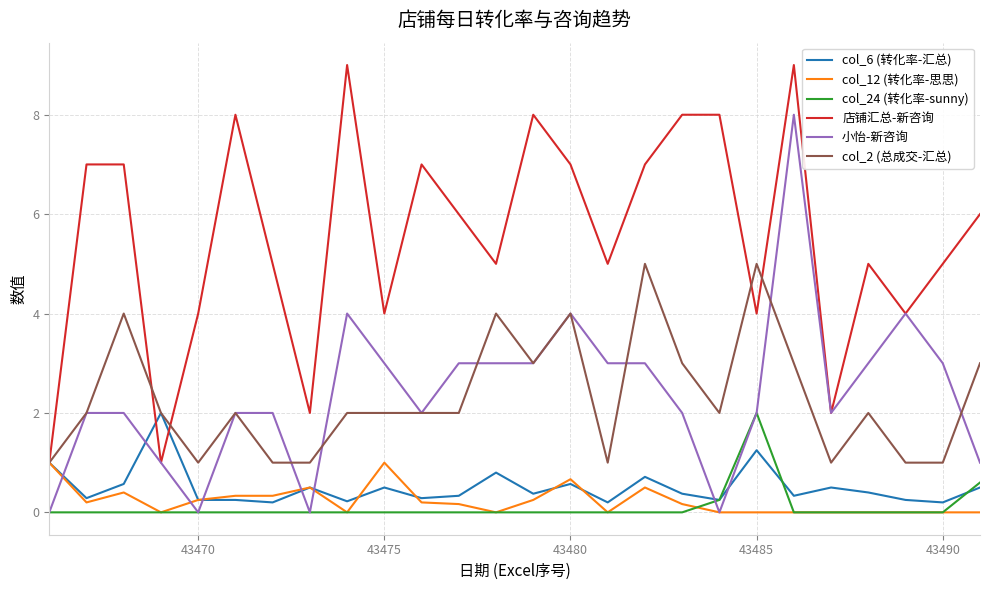

What is the greatest value displayed?

9.0